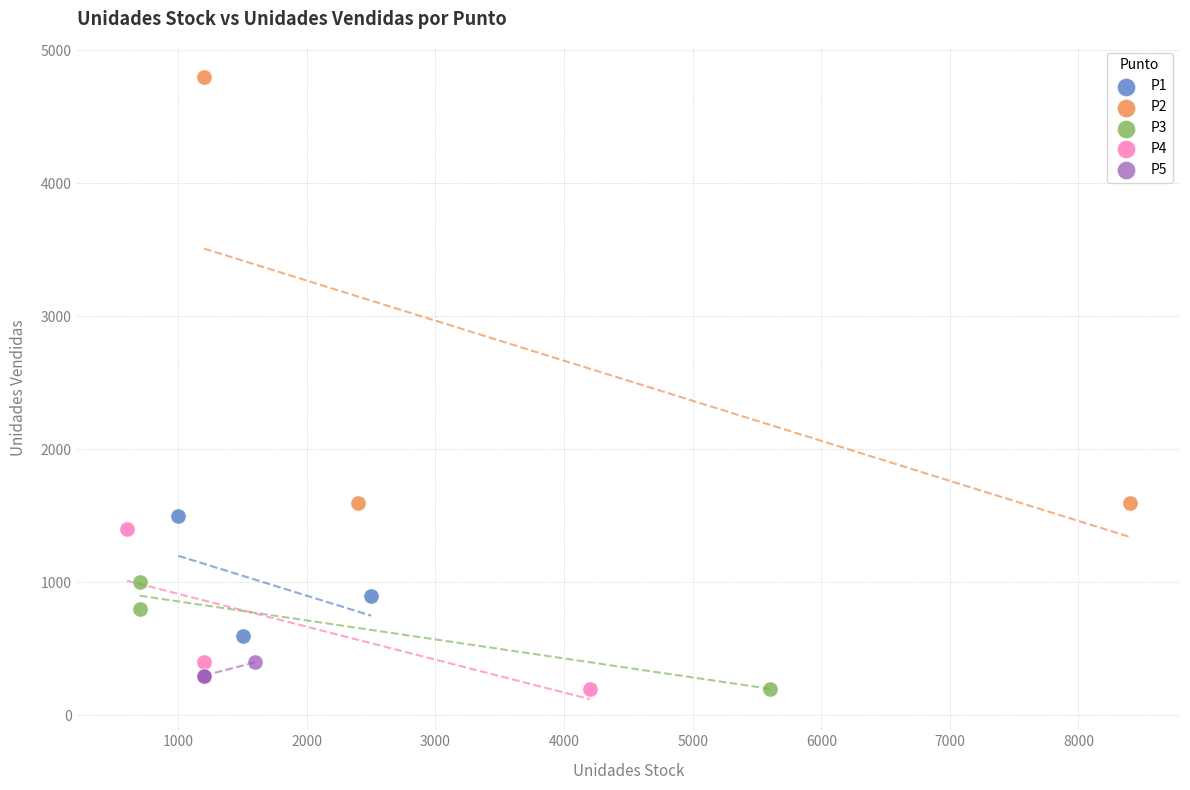

Which series has the widest spread of Y values?

P2